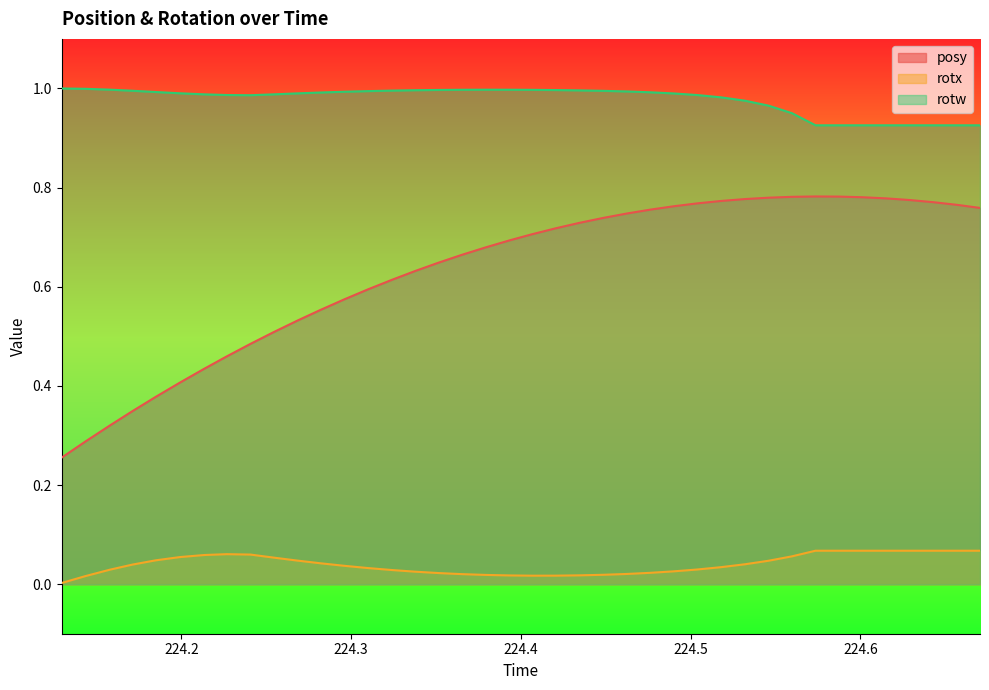

Is it true that rotx equals 0.0 at 224.1577?

False